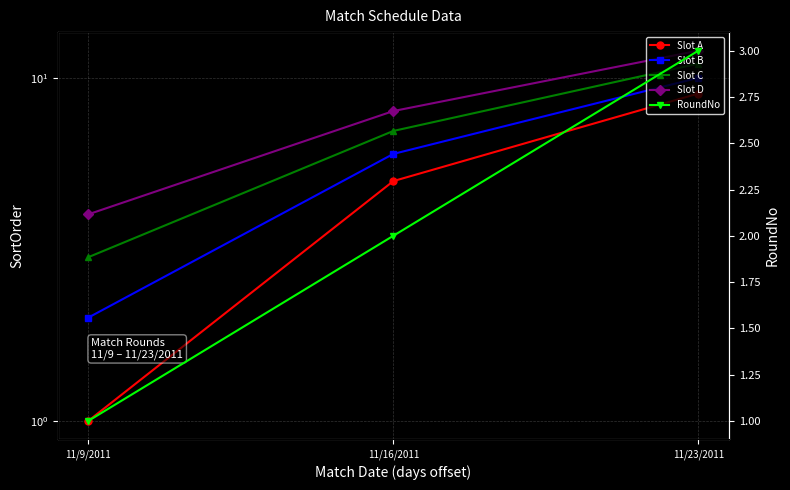

Reading right to left, transcribe all the data shown in this chart.

Slot A: 9	5	1
Slot B: 10	6	2
Slot C: 11	7	3
Slot D: 12	8	4
RoundNo: 3	2	1